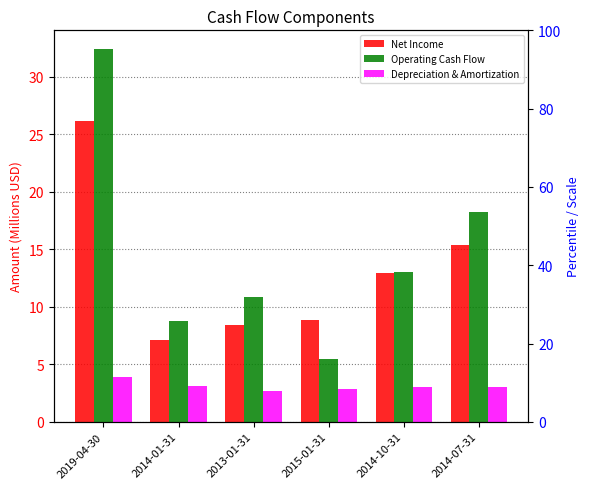

Does the chart contain any negative values?

No